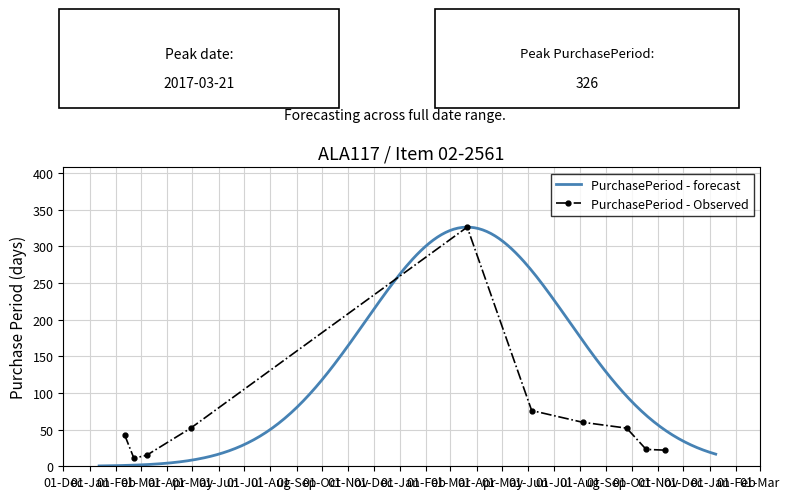

At which category does the chart reach its peak across all series?

2017-03-21